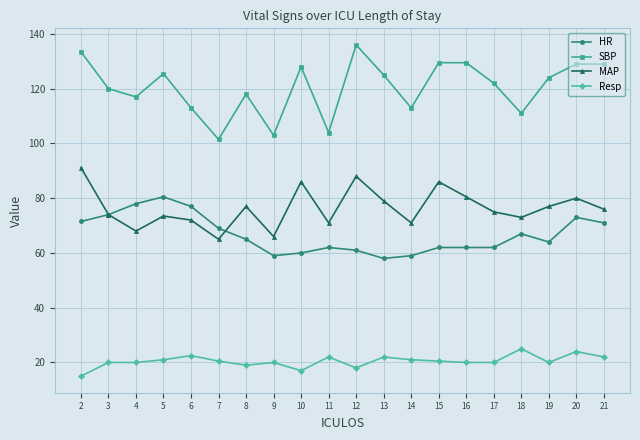

What is the difference between the maximum and minimum values in the MAP series?

26.2